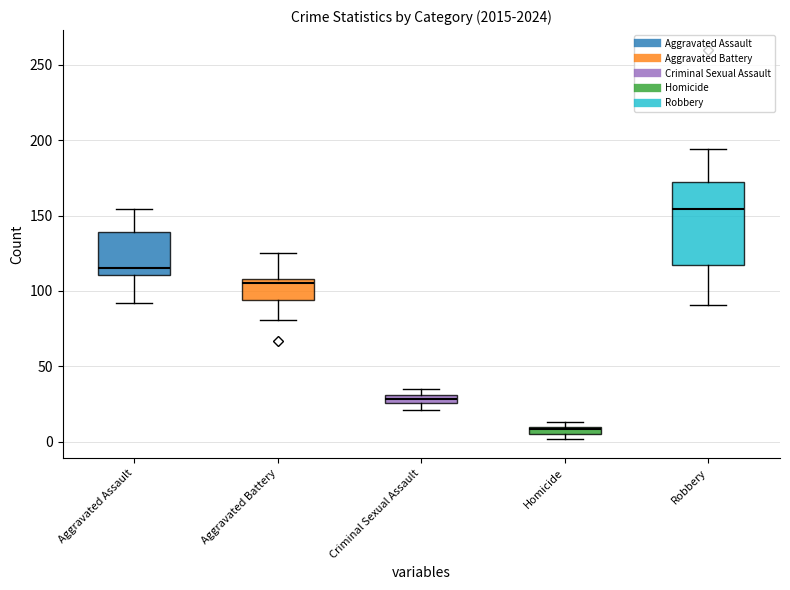

True or false: Aggravated Assault and Homicide intersect in this chart.

False